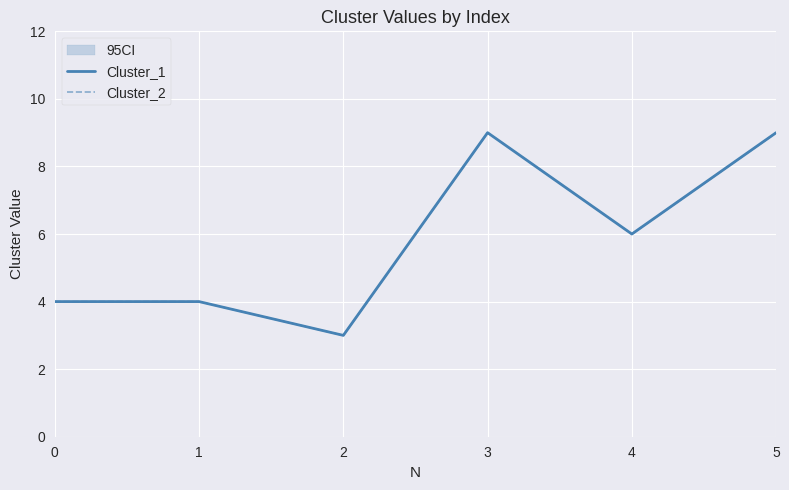

True or false: Cluster_1 has a value of 5 at 2.

False